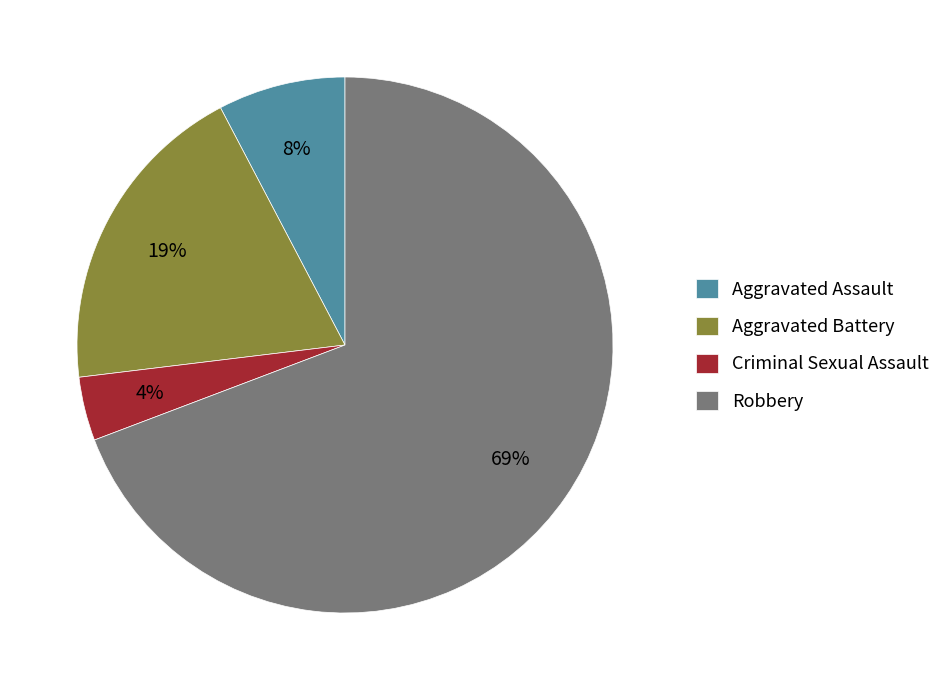

To the nearest percent, what is the average slice percentage?

25%